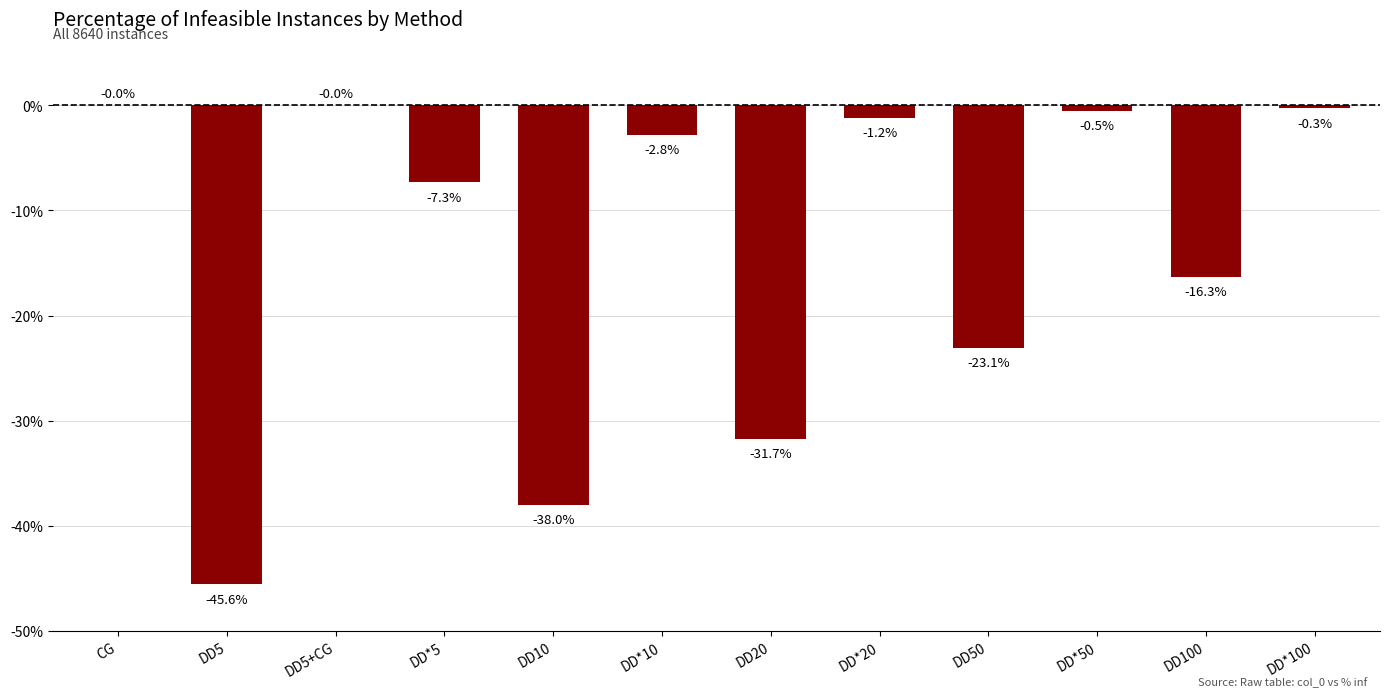

The chart shows a value of -7.3 at DD*5. True or false?

True